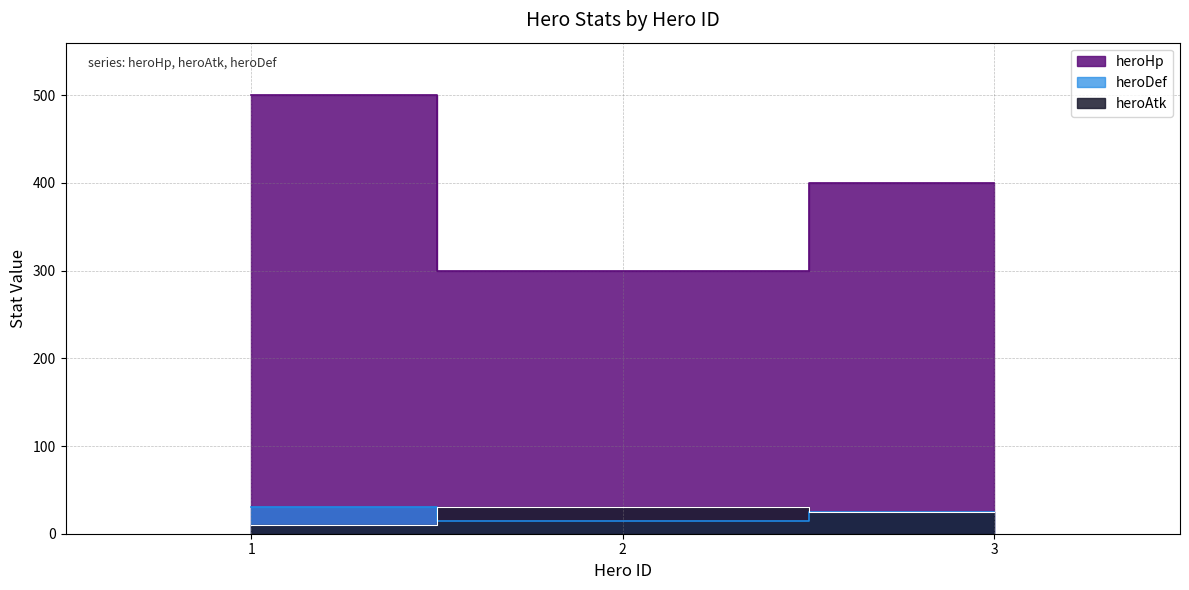

How many series are shown in this chart?

3